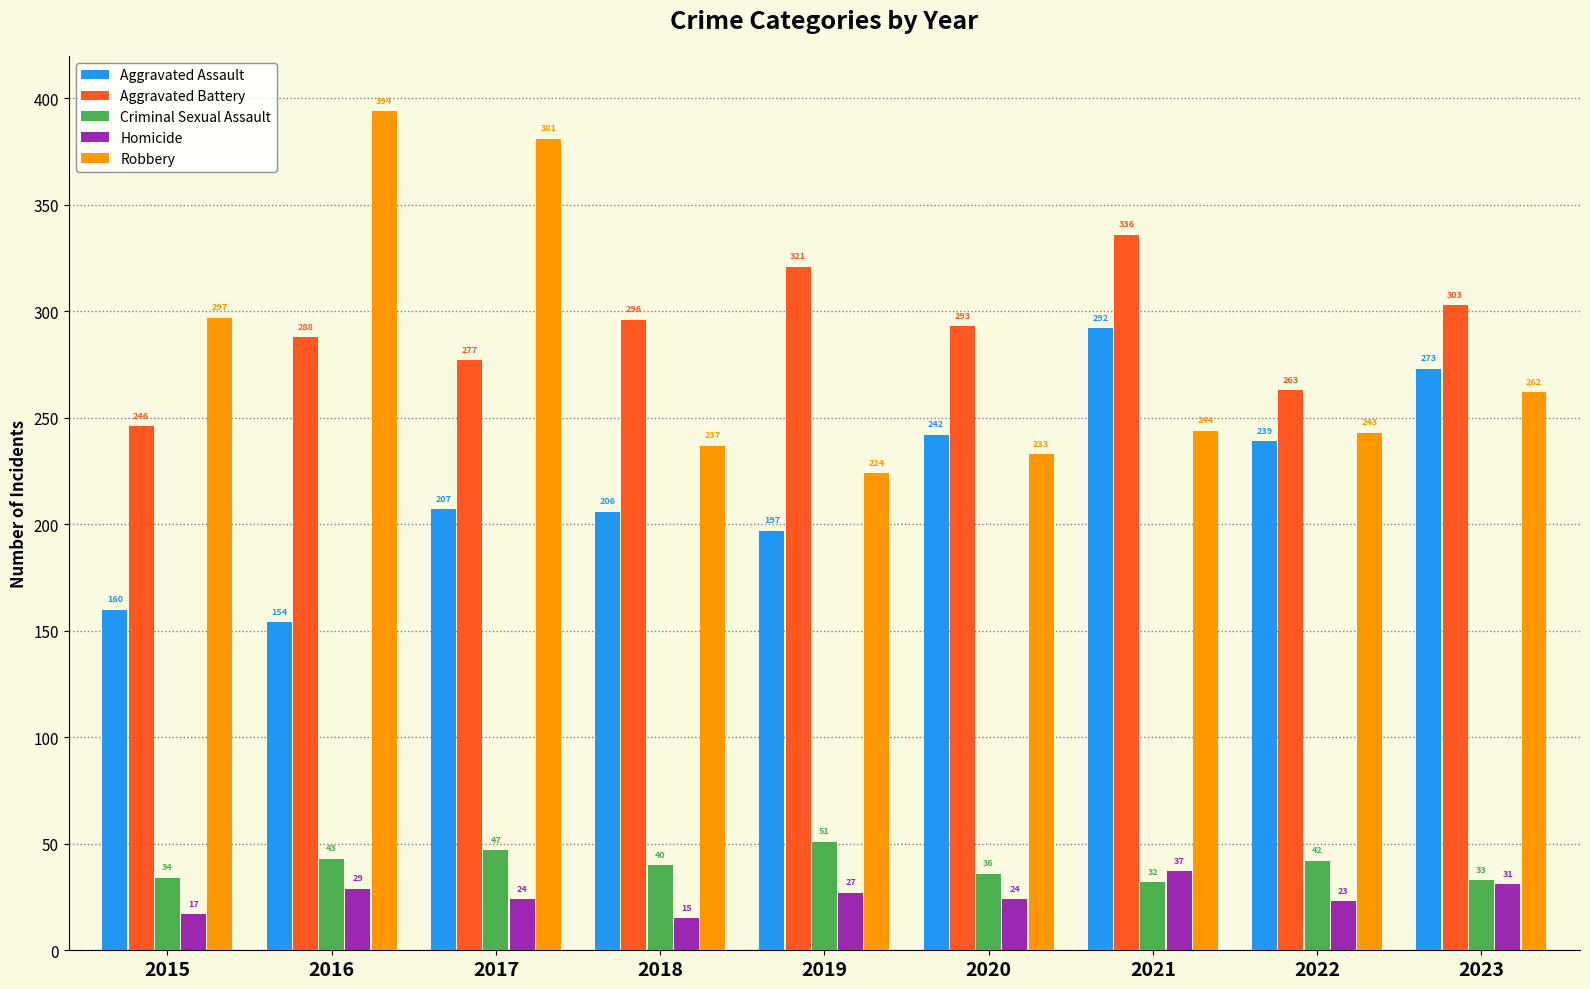

What is the greatest value displayed?

394